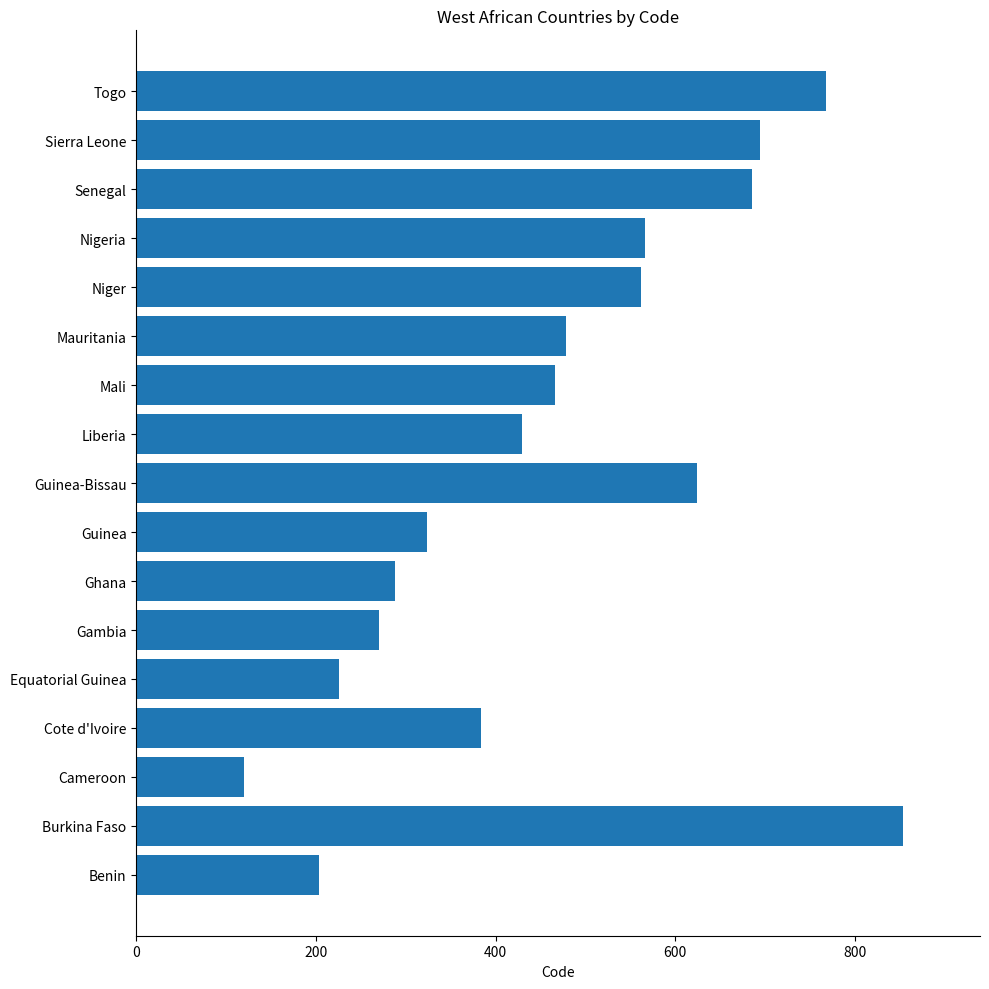

Where is the data nearest to the value 487?

Mauritania